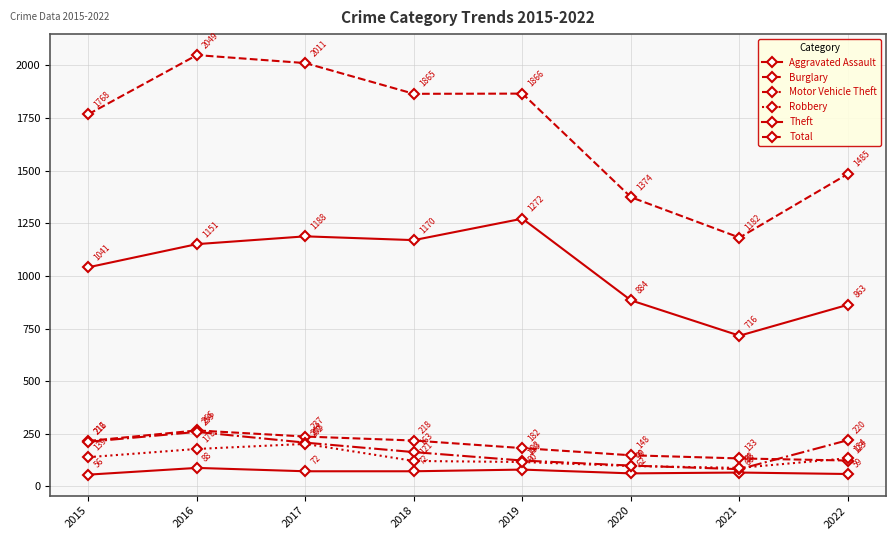

What is the difference between the second highest and minimum values in the Robbery series?

90